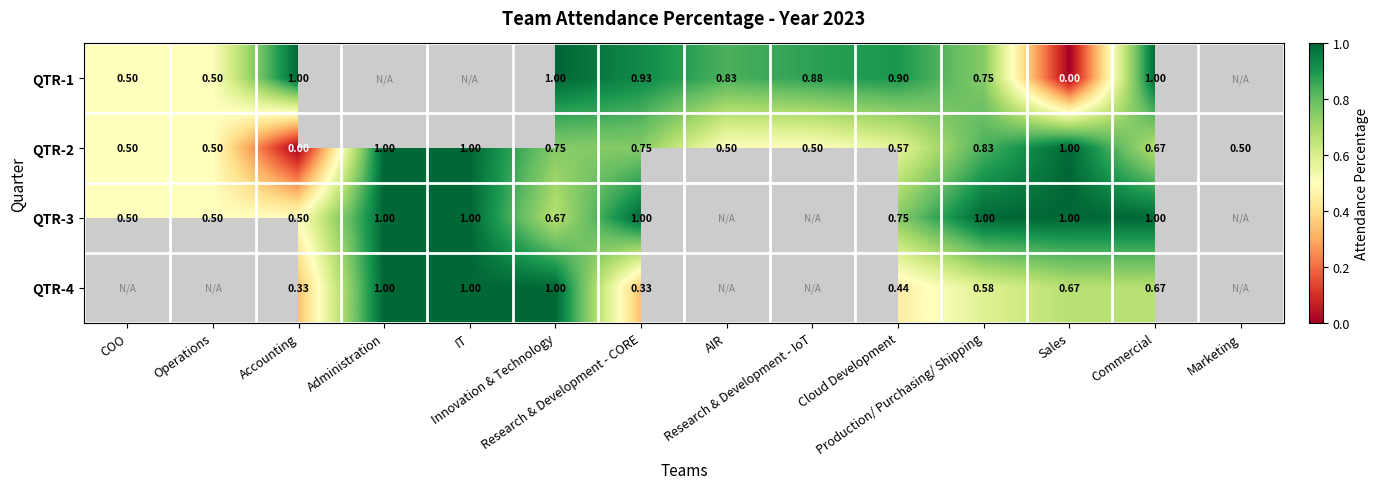

Which series has the largest range (max minus min)?

QTR-1